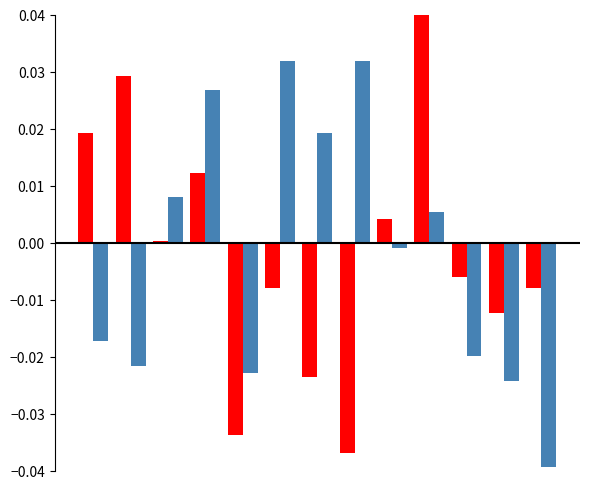

How many distinct data groups are displayed?

2